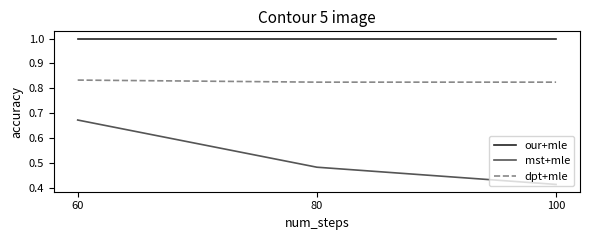

Rank the series by their average value, from lowest to highest.

mst+mle, dpt+mle, our+mle